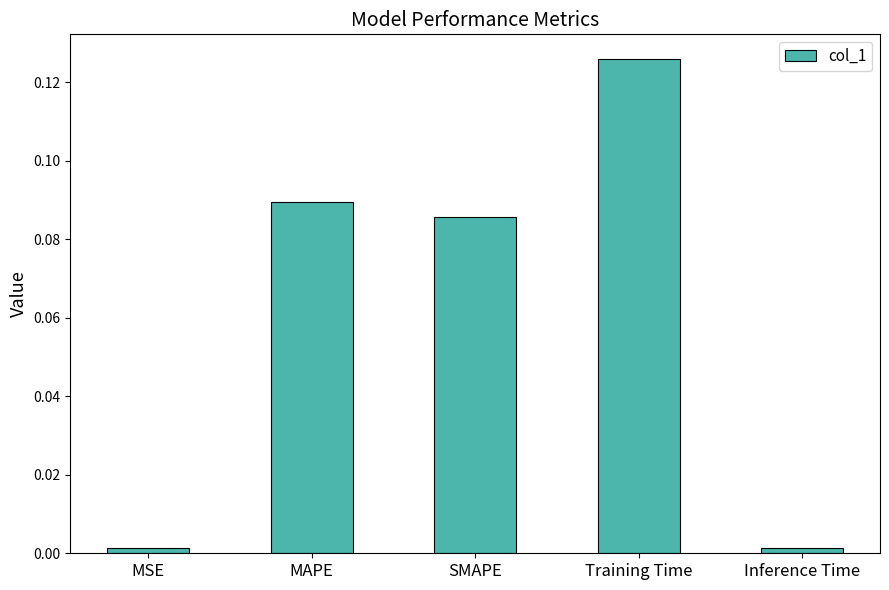

What is the sum of all values?

0.3